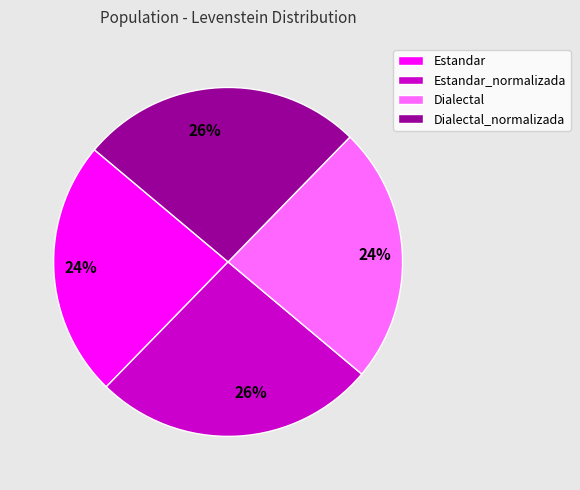

Does Dialectal represent more than half of the total?

No